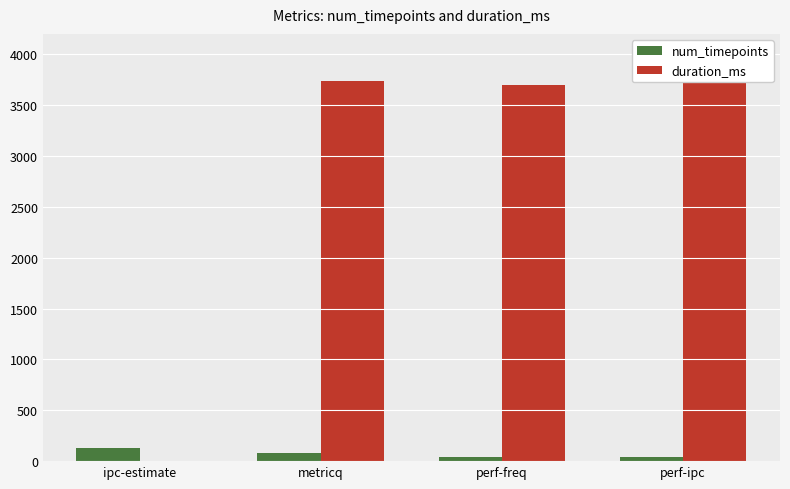

True or false: duration_ms has a value of 0 at ipc-estimate.

True